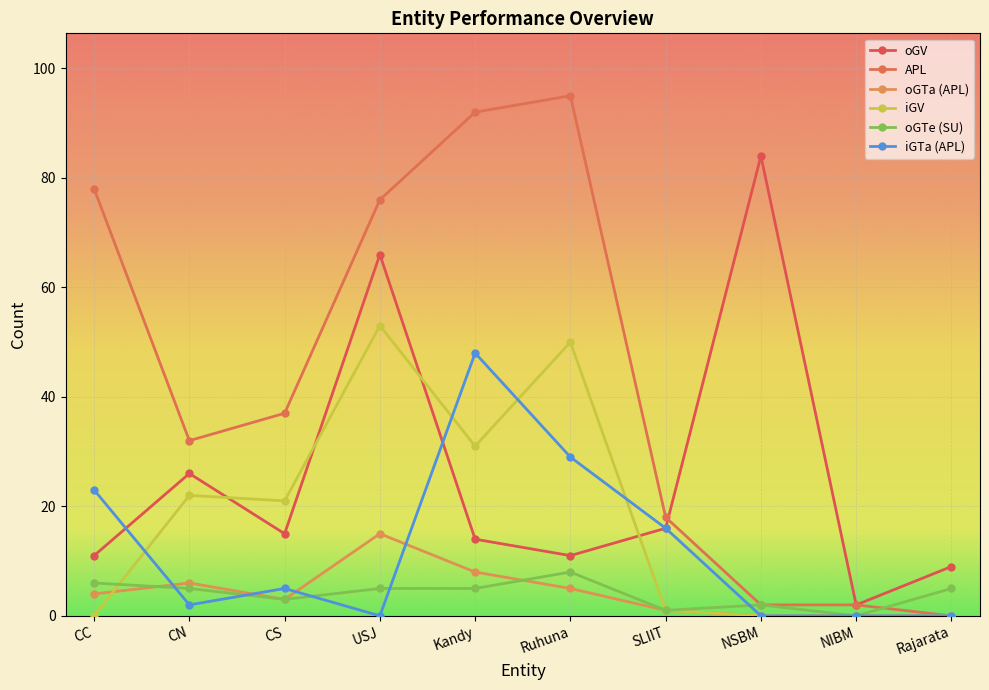

True or false: oGTe (SU) has more than 0 interior local peaks.

True